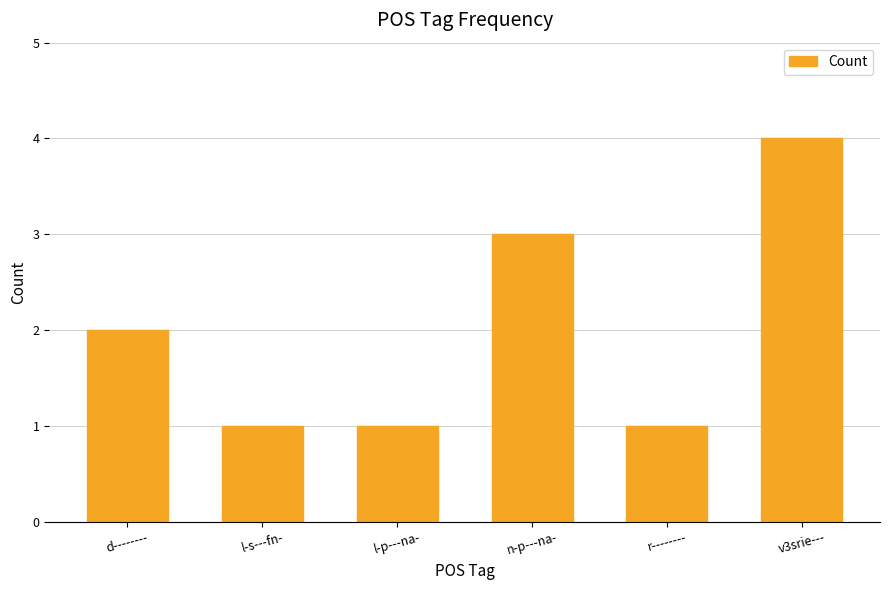

What is the ratio of the value at l-p---na- to the value at r--------?

1.0